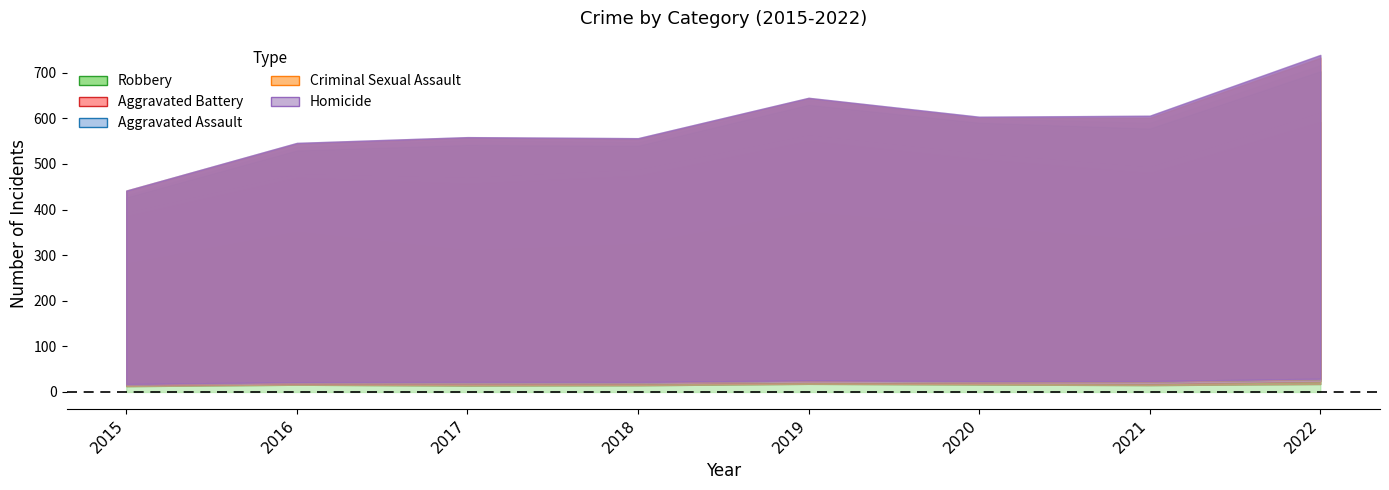

True or false: Aggravated Assault and Aggravated Battery cross at least once.

False